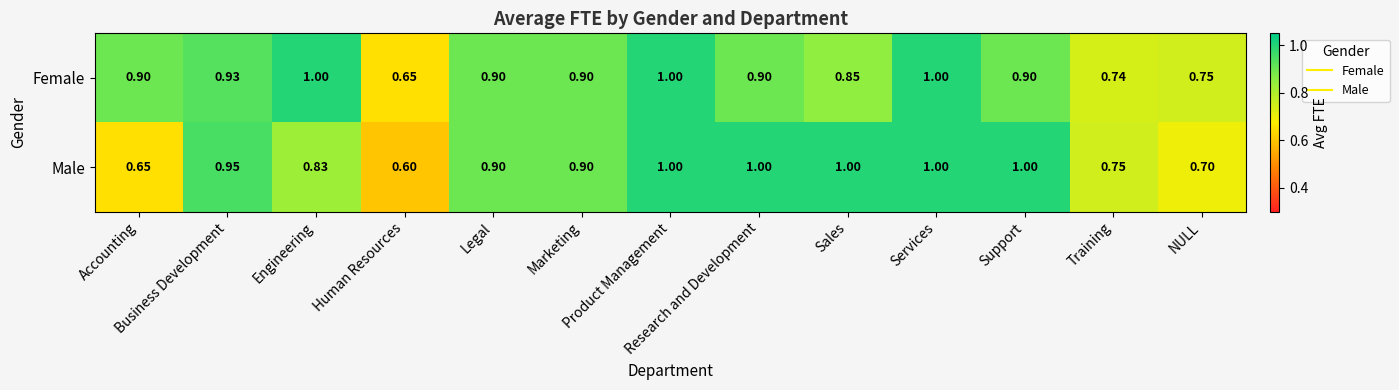

Count the number of data series in this chart.

2